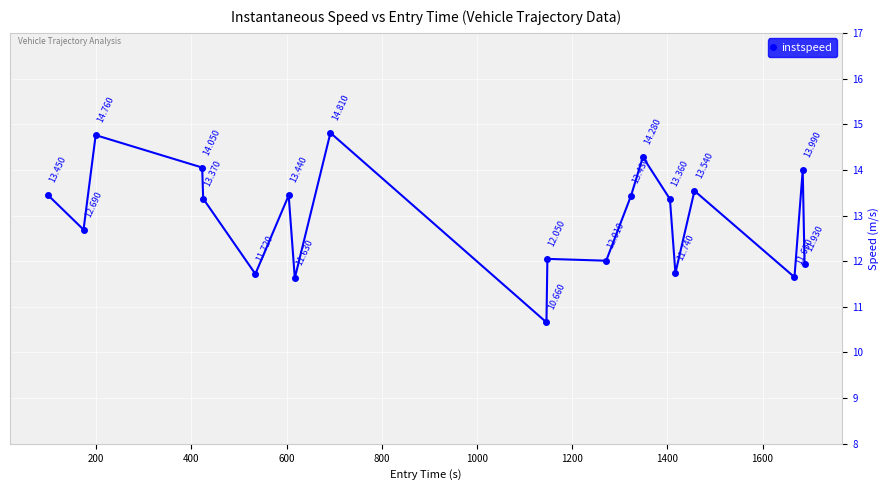

True or false: the data has more than 1 interior local peaks.

True